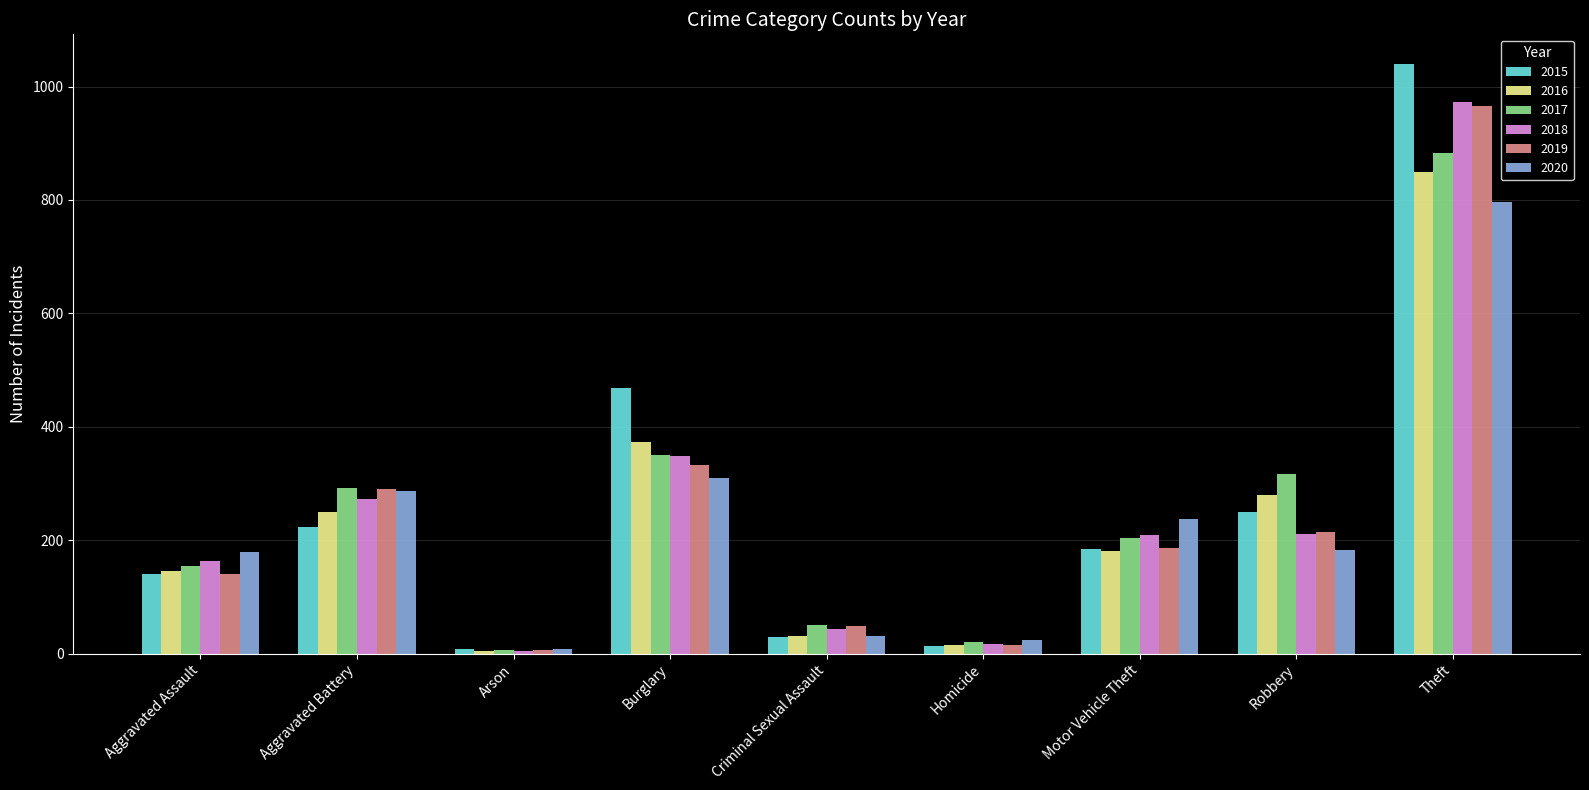

Which category has the highest value in the 2015 series?

Theft